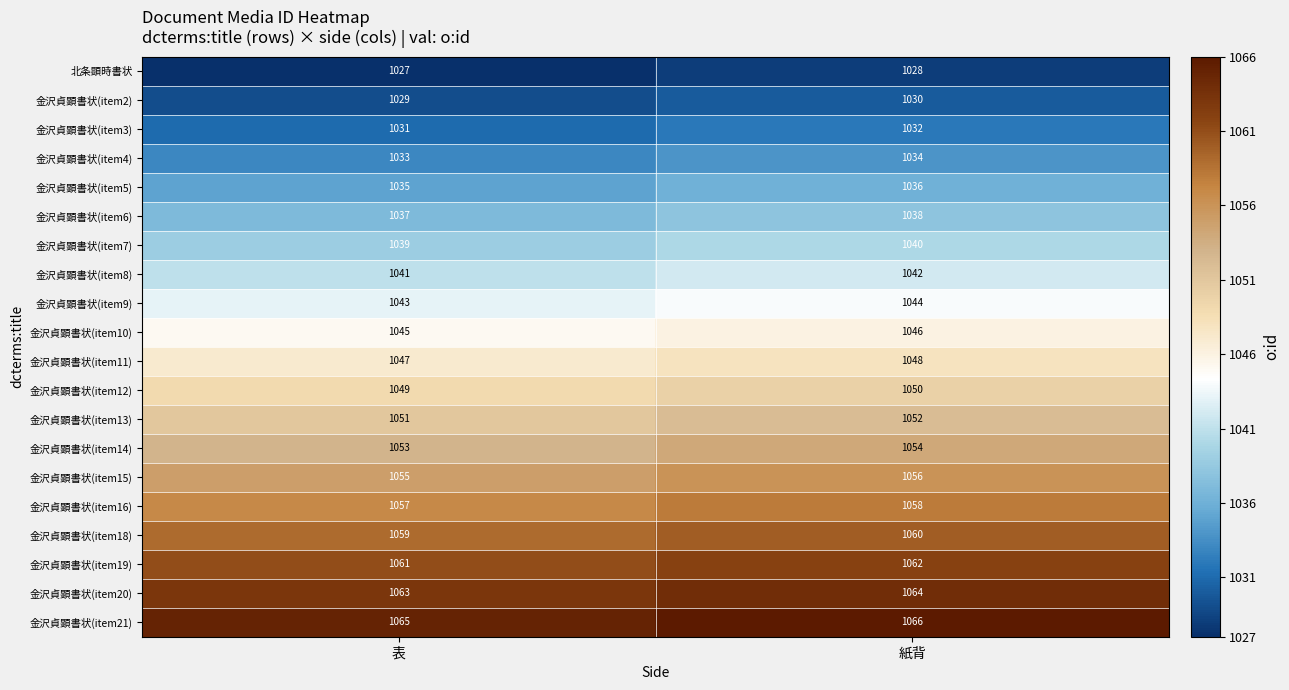

What is the difference between the highest and lowest values at 紙背?

38